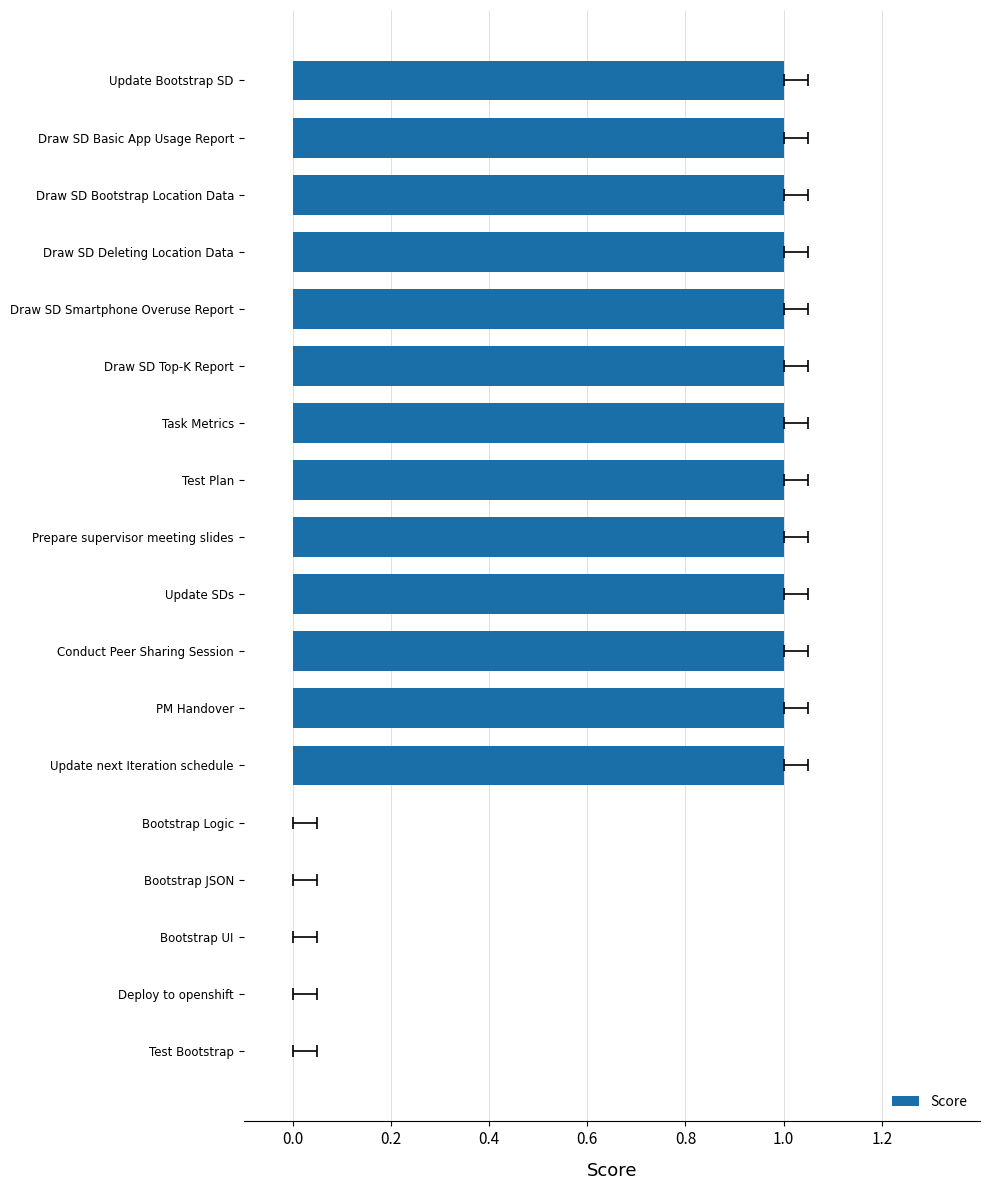

Which has a higher value, Bootstrap UI or Draw SD Smartphone Overuse Report?

Draw SD Smartphone Overuse Report